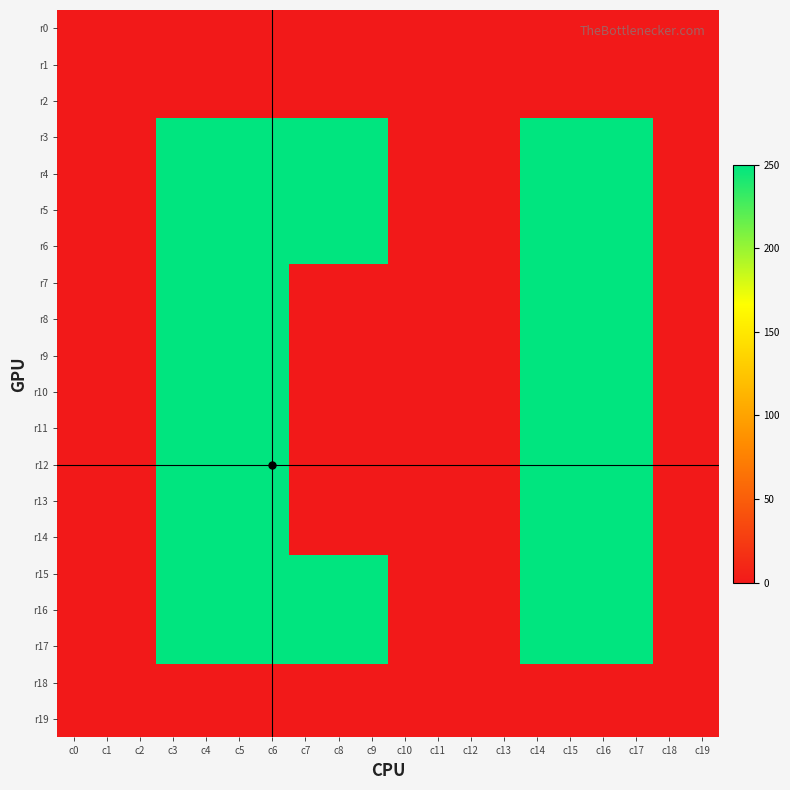

Reading left to right, list all the values displayed in this chart.

r0: c0=0	c1=0	c2=0	c3=0	c4=0	c5=0	c6=0	c7=0	c8=0	c9=0	c10=0	c11=0	c12=0	c13=0	c14=0	c15=0	c16=0	c17=0	c18=0	c19=0
r1: c0=0	c1=0	c2=0	c3=0	c4=0	c5=0	c6=0	c7=0	c8=0	c9=0	c10=0	c11=0	c12=0	c13=0	c14=0	c15=0	c16=0	c17=0	c18=0	c19=0
r2: c0=0	c1=0	c2=0	c3=0	c4=0	c5=0	c6=0	c7=0	c8=0	c9=0	c10=0	c11=0	c12=0	c13=0	c14=0	c15=0	c16=0	c17=0	c18=0	c19=0
r3: c0=0	c1=0	c2=0	c3=250	c4=250	c5=250	c6=250	c7=250	c8=250	c9=250	c10=0	c11=0	c12=0	c13=0	c14=250	c15=250	c16=250	c17=250	c18=0	c19=0
r4: c0=0	c1=0	c2=0	c3=250	c4=250	c5=250	c6=250	c7=250	c8=250	c9=250	c10=0	c11=0	c12=0	c13=0	c14=250	c15=250	c16=250	c17=250	c18=0	c19=0
r5: c0=0	c1=0	c2=0	c3=250	c4=250	c5=250	c6=250	c7=250	c8=250	c9=250	c10=0	c11=0	c12=0	c13=0	c14=250	c15=250	c16=250	c17=250	c18=0	c19=0
r6: c0=0	c1=0	c2=0	c3=250	c4=250	c5=250	c6=250	c7=250	c8=250	c9=250	c10=0	c11=0	c12=0	c13=0	c14=250	c15=250	c16=250	c17=250	c18=0	c19=0
r7: c0=0	c1=0	c2=0	c3=250	c4=250	c5=250	c6=250	c7=0	c8=0	c9=0	c10=0	c11=0	c12=0	c13=0	c14=250	c15=250	c16=250	c17=250	c18=0	c19=0
r8: c0=0	c1=0	c2=0	c3=250	c4=250	c5=250	c6=250	c7=0	c8=0	c9=0	c10=0	c11=0	c12=0	c13=0	c14=250	c15=250	c16=250	c17=250	c18=0	c19=0
r9: c0=0	c1=0	c2=0	c3=250	c4=250	c5=250	c6=250	c7=0	c8=0	c9=0	c10=0	c11=0	c12=0	c13=0	c14=250	c15=250	c16=250	c17=250	c18=0	c19=0
r10: c0=0	c1=0	c2=0	c3=250	c4=250	c5=250	c6=250	c7=0	c8=0	c9=0	c10=0	c11=0	c12=0	c13=0	c14=250	c15=250	c16=250	c17=250	c18=0	c19=0
r11: c0=0	c1=0	c2=0	c3=250	c4=250	c5=250	c6=250	c7=0	c8=0	c9=0	c10=0	c11=0	c12=0	c13=0	c14=250	c15=250	c16=250	c17=250	c18=0	c19=0
r12: c0=0	c1=0	c2=0	c3=250	c4=250	c5=250	c6=250	c7=0	c8=0	c9=0	c10=0	c11=0	c12=0	c13=0	c14=250	c15=250	c16=250	c17=250	c18=0	c19=0
r13: c0=0	c1=0	c2=0	c3=250	c4=250	c5=250	c6=250	c7=0	c8=0	c9=0	c10=0	c11=0	c12=0	c13=0	c14=250	c15=250	c16=250	c17=250	c18=0	c19=0
r14: c0=0	c1=0	c2=0	c3=250	c4=250	c5=250	c6=250	c7=0	c8=0	c9=0	c10=0	c11=0	c12=0	c13=0	c14=250	c15=250	c16=250	c17=250	c18=0	c19=0
r15: c0=0	c1=0	c2=0	c3=250	c4=250	c5=250	c6=250	c7=250	c8=250	c9=250	c10=0	c11=0	c12=0	c13=0	c14=250	c15=250	c16=250	c17=250	c18=0	c19=0
r16: c0=0	c1=0	c2=0	c3=250	c4=250	c5=250	c6=250	c7=250	c8=250	c9=250	c10=0	c11=0	c12=0	c13=0	c14=250	c15=250	c16=250	c17=250	c18=0	c19=0
r17: c0=0	c1=0	c2=0	c3=250	c4=250	c5=250	c6=250	c7=250	c8=250	c9=250	c10=0	c11=0	c12=0	c13=0	c14=250	c15=250	c16=250	c17=250	c18=0	c19=0
r18: c0=0	c1=0	c2=0	c3=0	c4=0	c5=0	c6=0	c7=0	c8=0	c9=0	c10=0	c11=0	c12=0	c13=0	c14=0	c15=0	c16=0	c17=0	c18=0	c19=0
r19: c0=0	c1=0	c2=0	c3=0	c4=0	c5=0	c6=0	c7=0	c8=0	c9=0	c10=0	c11=0	c12=0	c13=0	c14=0	c15=0	c16=0	c17=0	c18=0	c19=0